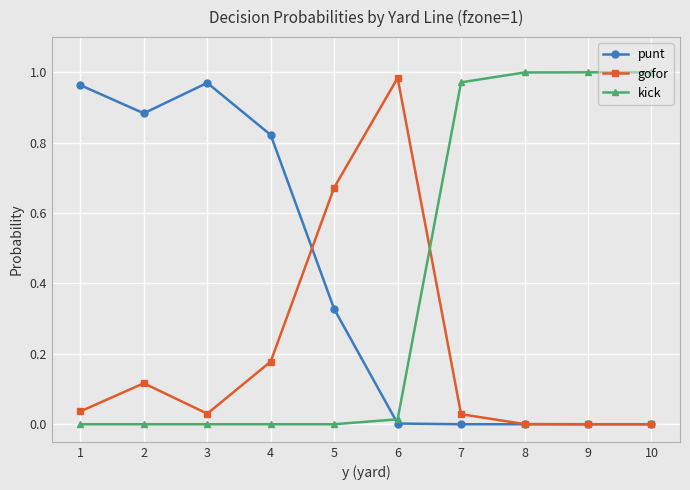

Between 5 and 9, which series saw the biggest shift?

kick